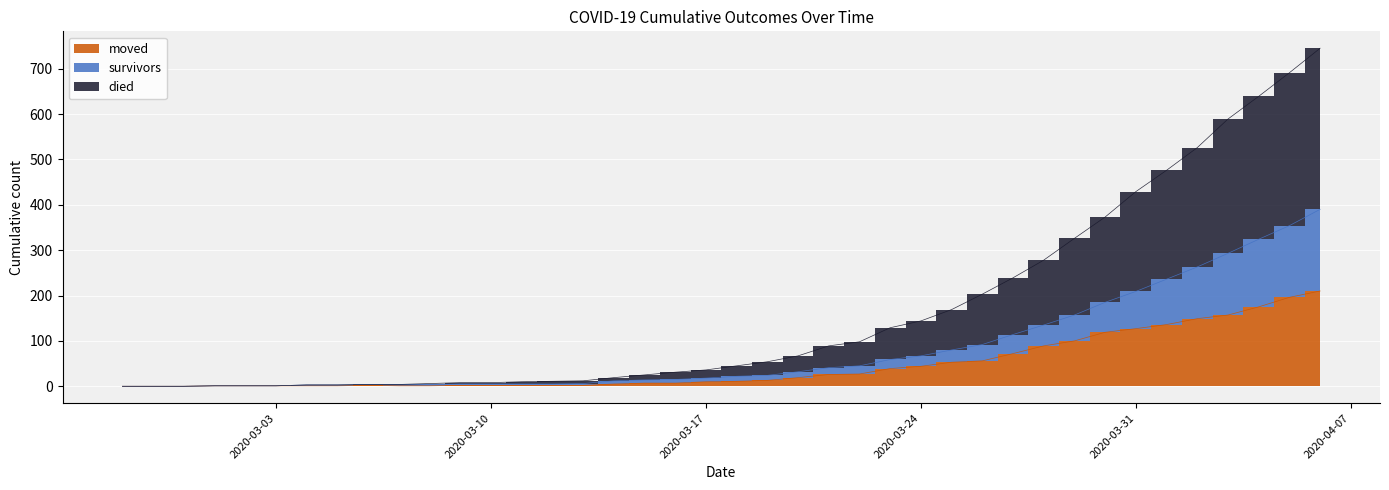

What is the difference between the highest and lowest values at 2020-03-22?

71